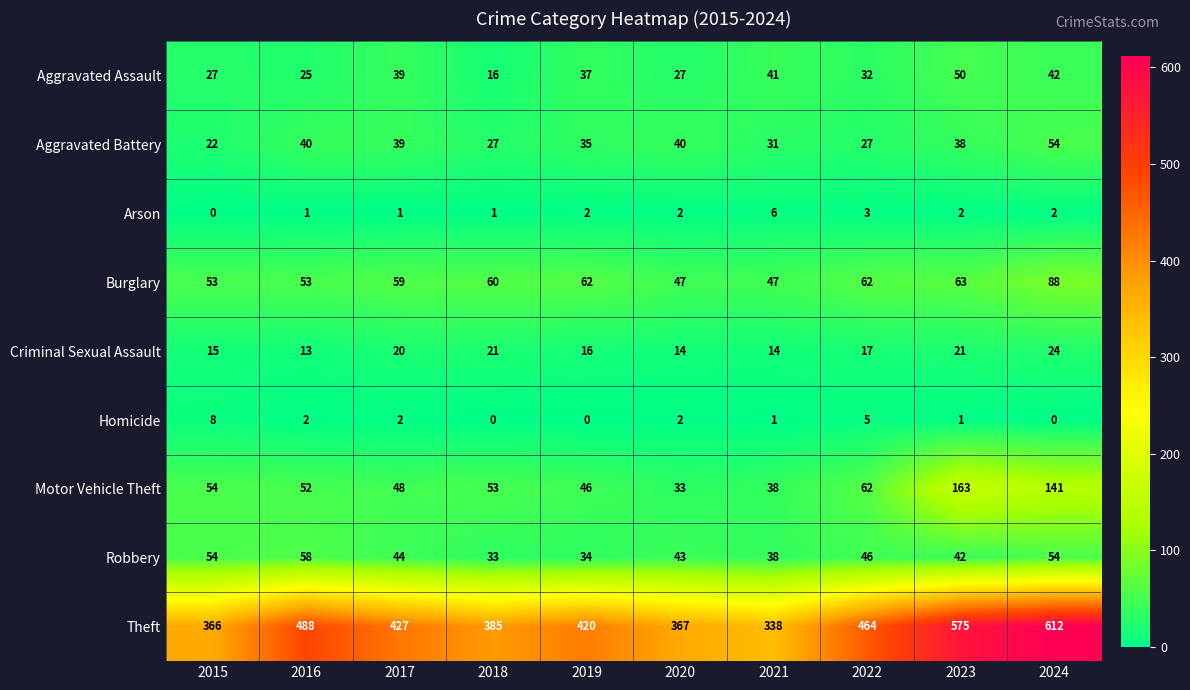

Which series changed the most between 2019 and 2022?

Theft